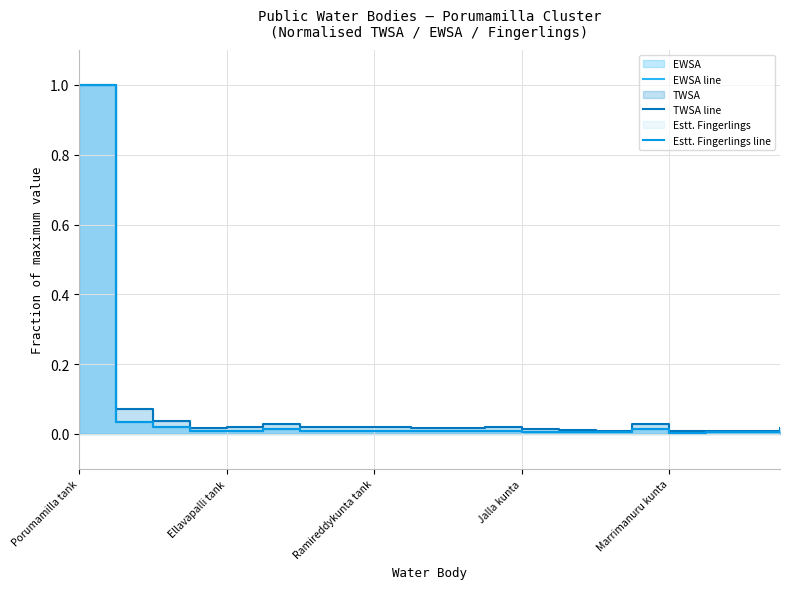

List the series in order of their peak value, highest first.

EWSA line, TWSA line, Estt. Fingerlings line